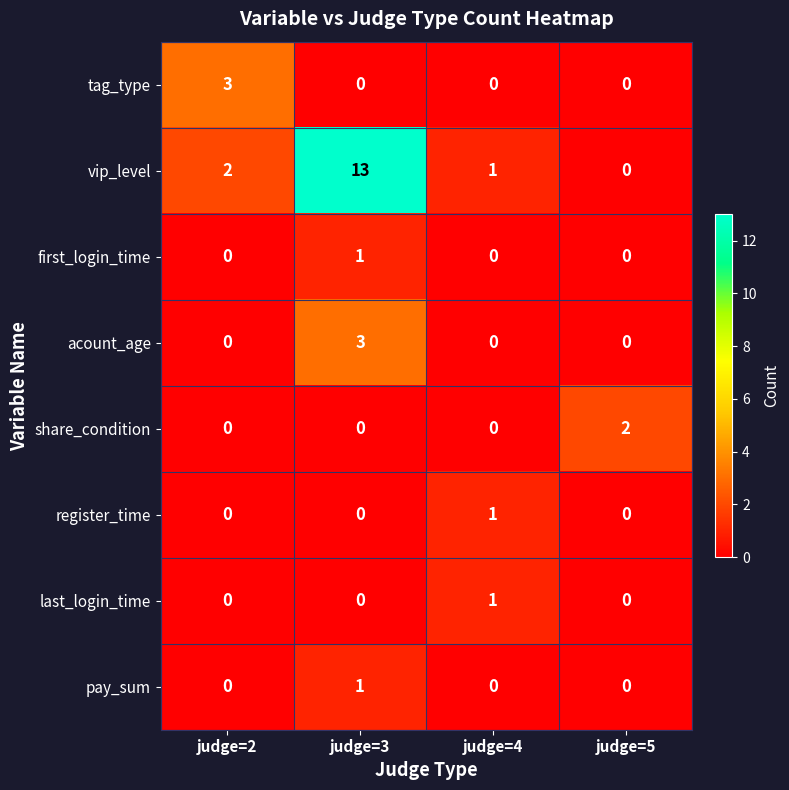

What is the maximum value shown in the chart?

13